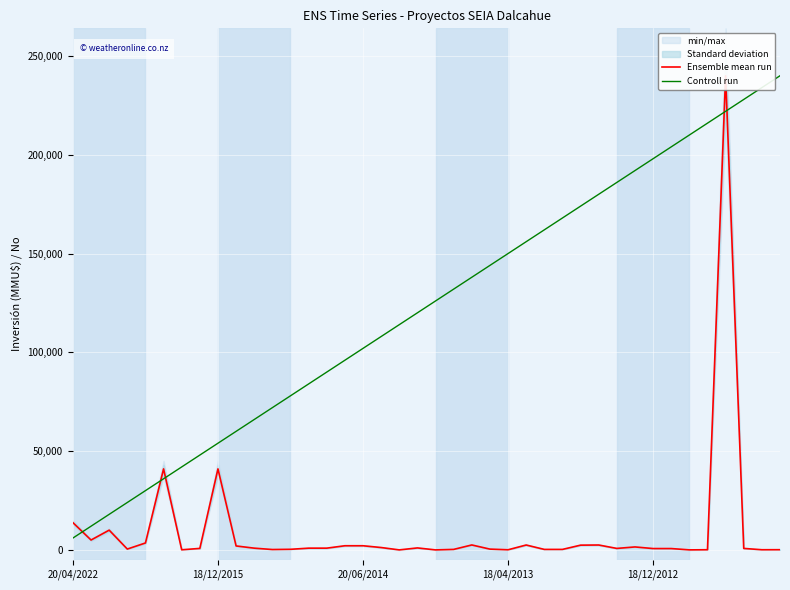

At which category does the chart reach its peak across all series?

36